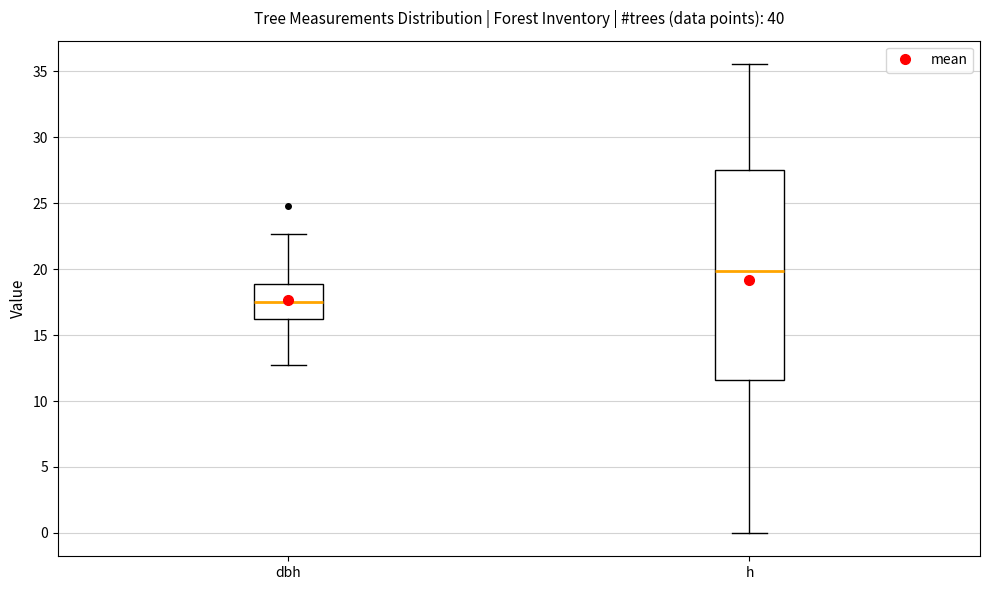

Which box's median line is the highest?

h